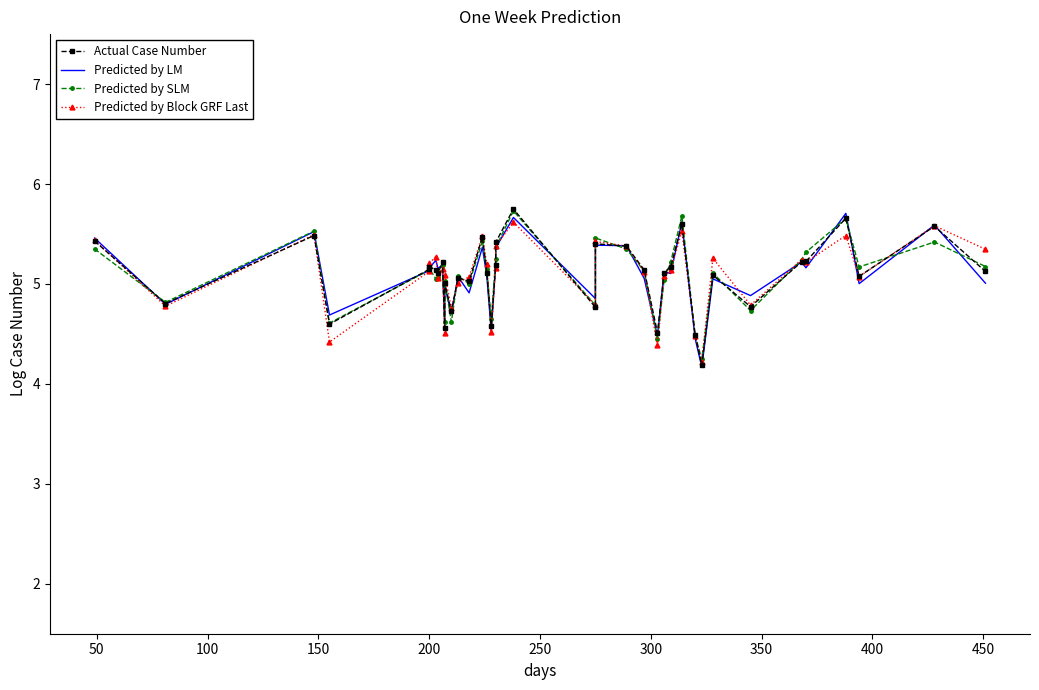

After their last crossing, which series has the higher values: Predicted by SLM or Predicted by Block GRF Last?

Predicted by Block GRF Last